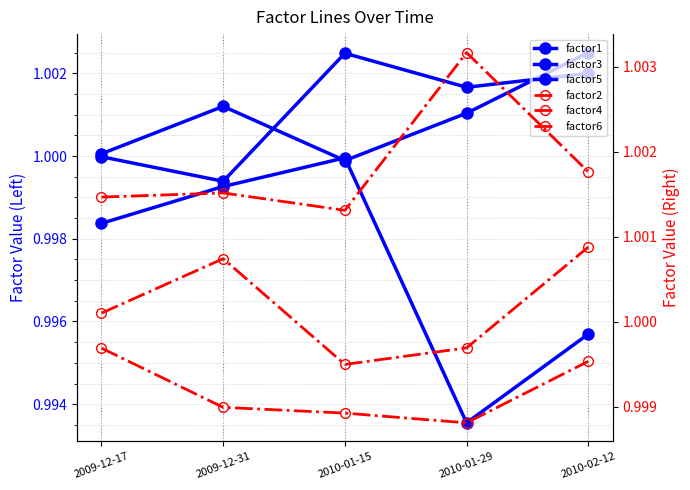

The value of factor4 at 2010-01-15 is 1.4. True or false?

False